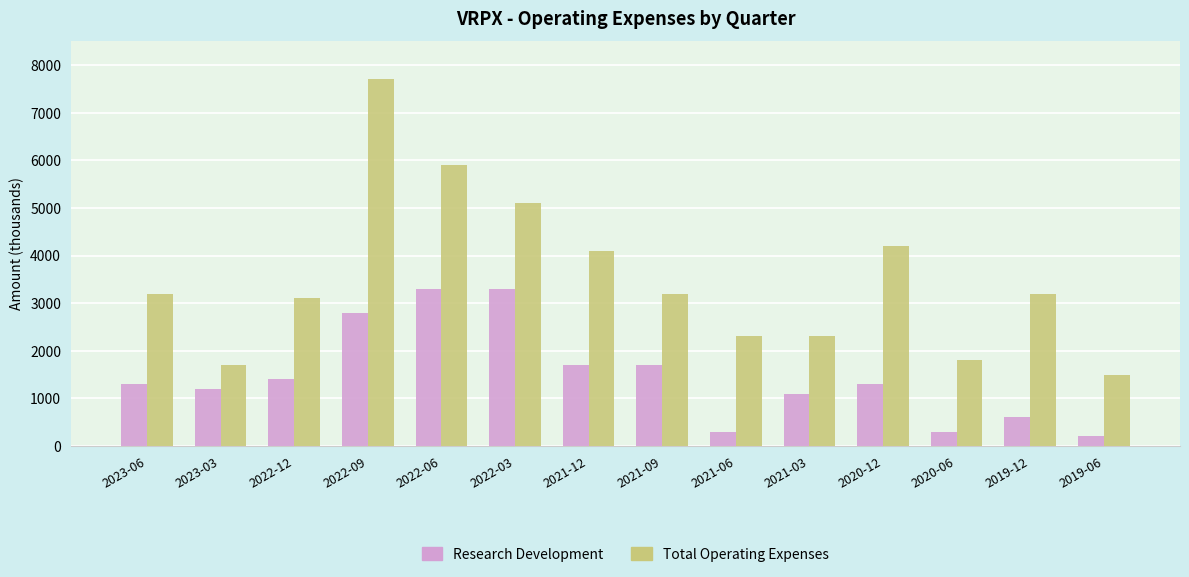

Is the value of Research Development at 2021-06 greater than the value of Total Operating Expenses at 2021-09?

No